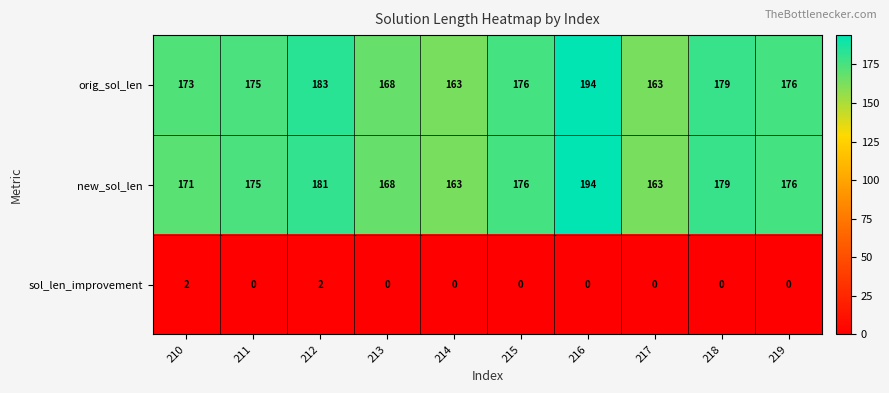

What is the sum of all sol_len_improvement values?

4